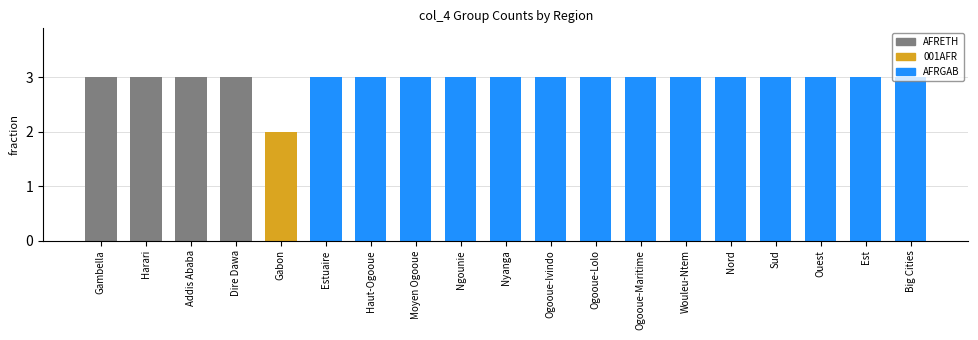

What is the label of the 14th bar from the right?

AFRGAB